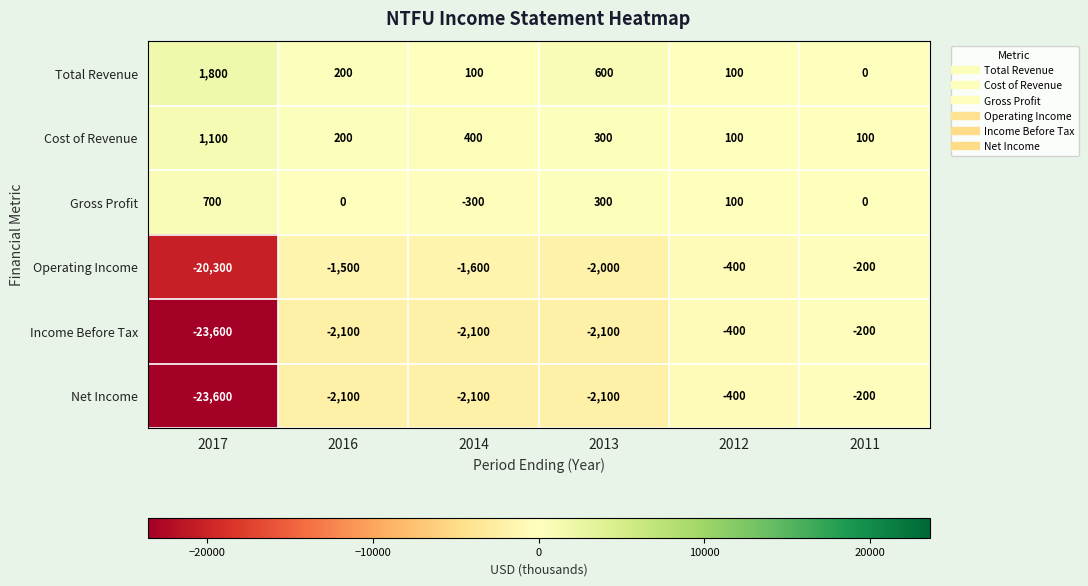

Which series has the largest total across all categories?

Total Revenue